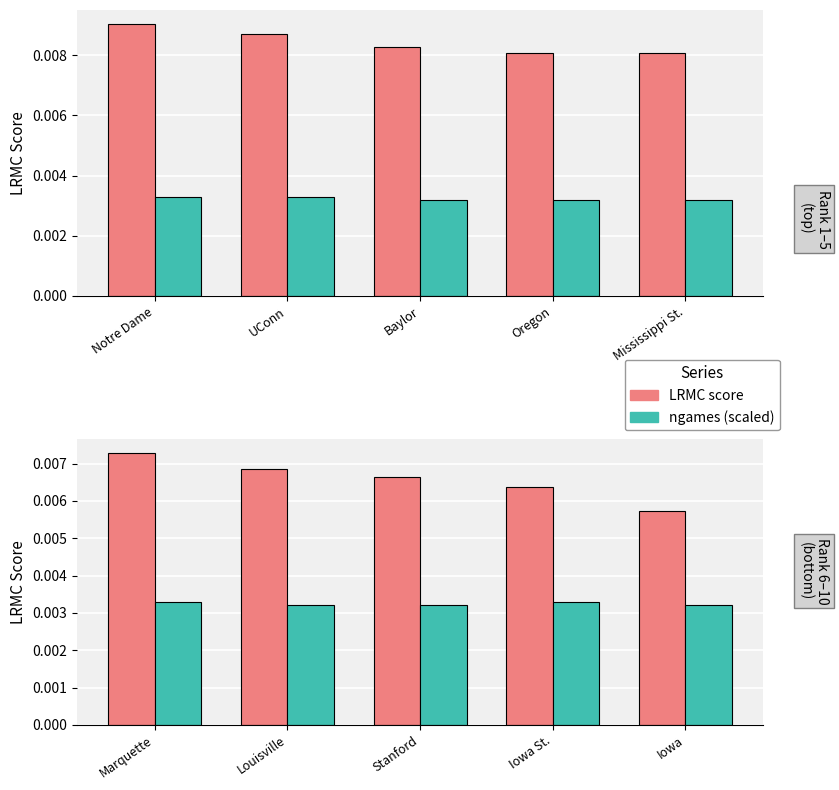

List the series in order of their peak value, lowest first.

ngames (scaled), LRMC score